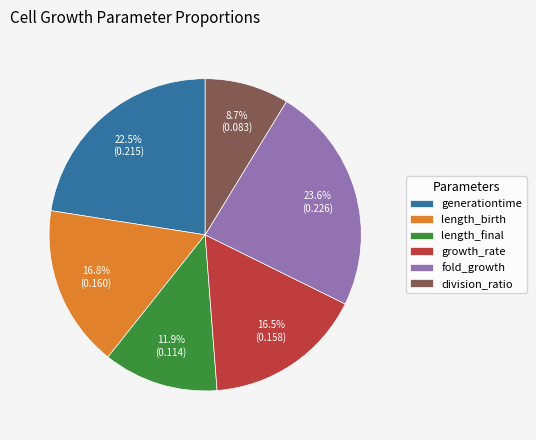

How many slices are in this pie chart?

6